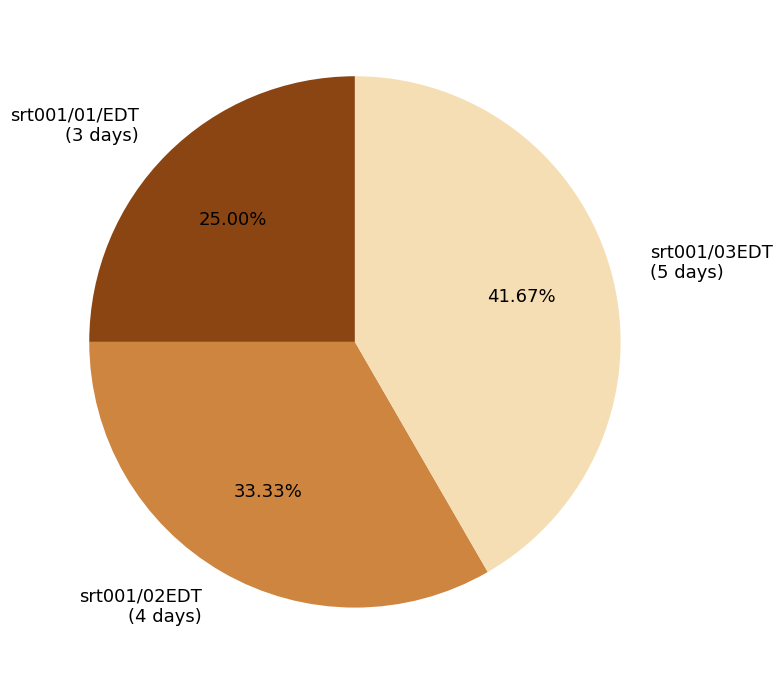

Is it true that srt001/03EDT is 42% of the pie?

True